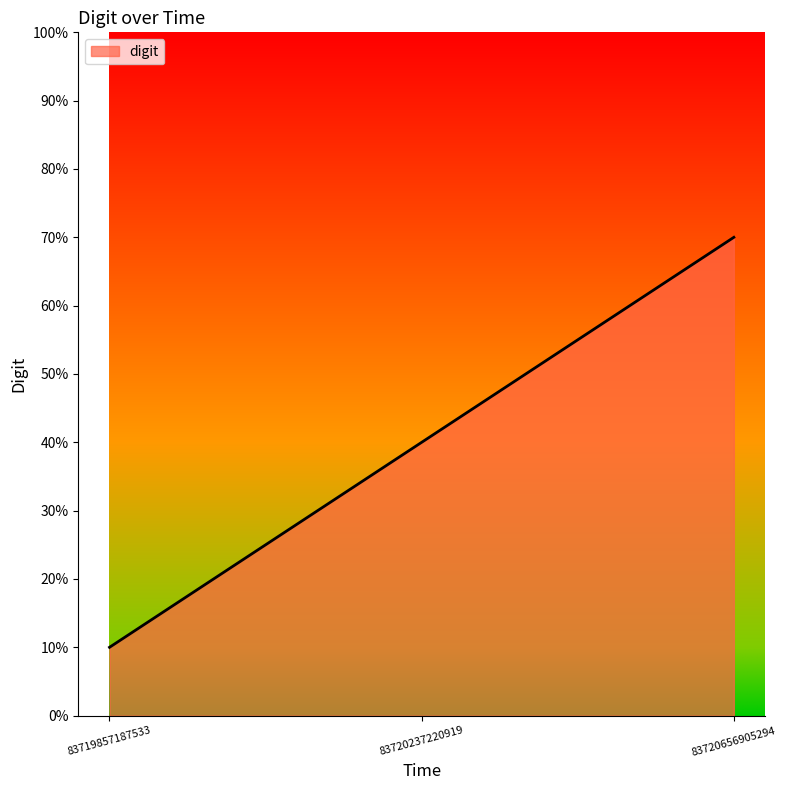

At which category does the chart reach its minimum across all series?

83719857187533